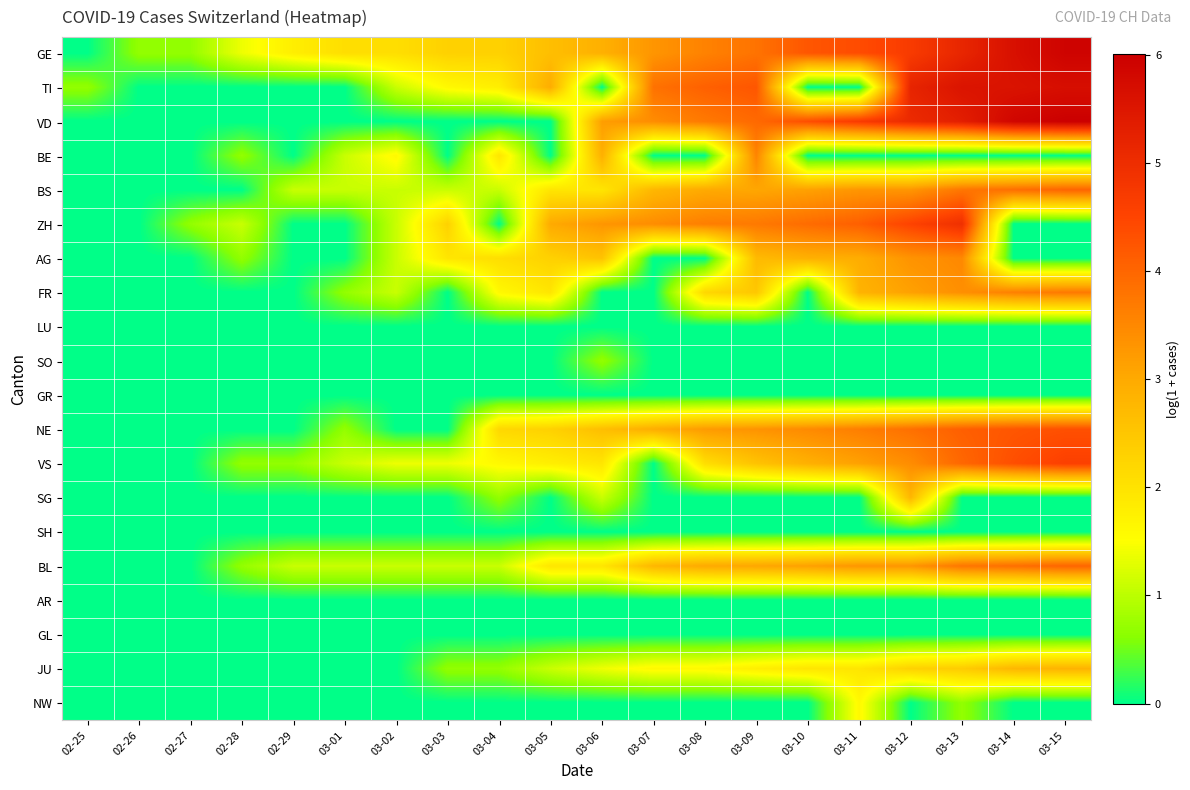

What is the difference between the highest and lowest values at 03-12?

5.2